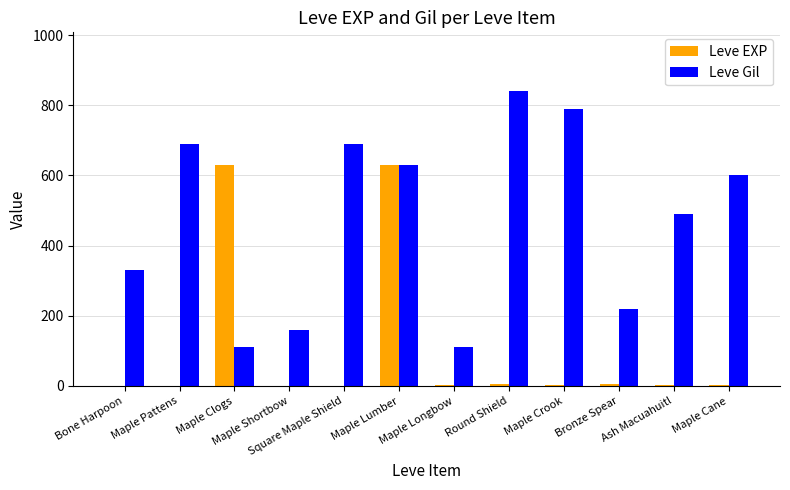

Does the chart contain stacked bars?

No